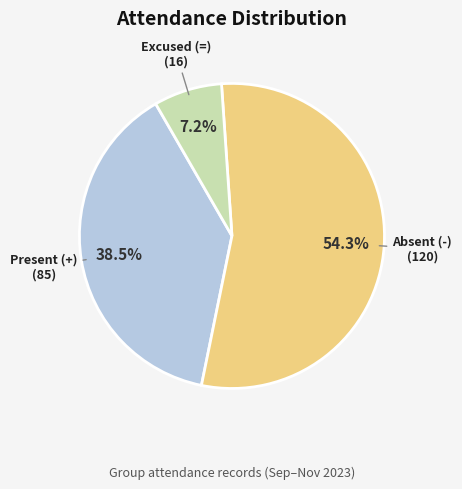

Does any single category account for the majority?

Yes